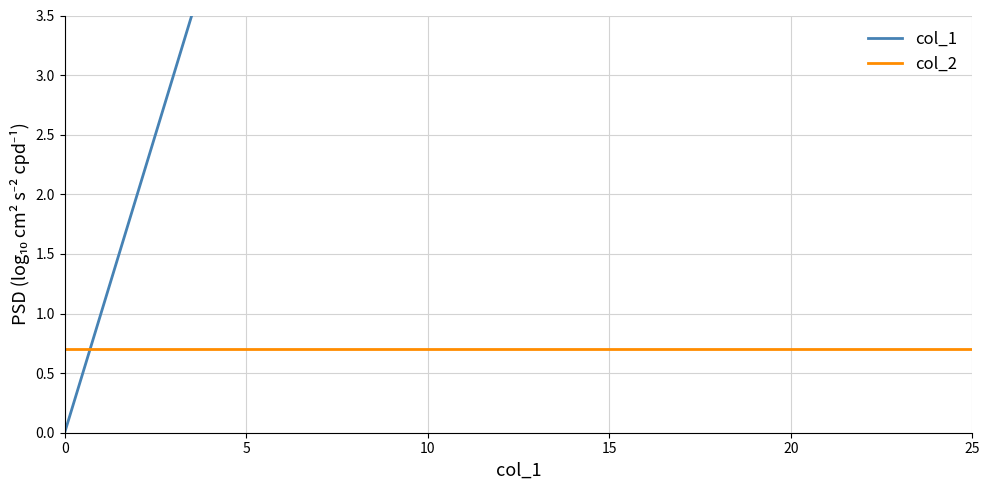

After their last crossing, which series has the higher values: col_2 or col_1?

col_1